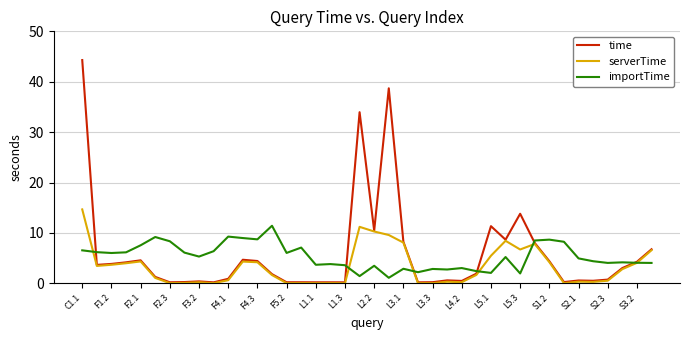

What are all the series names shown in the legend?

time, serverTime, importTime